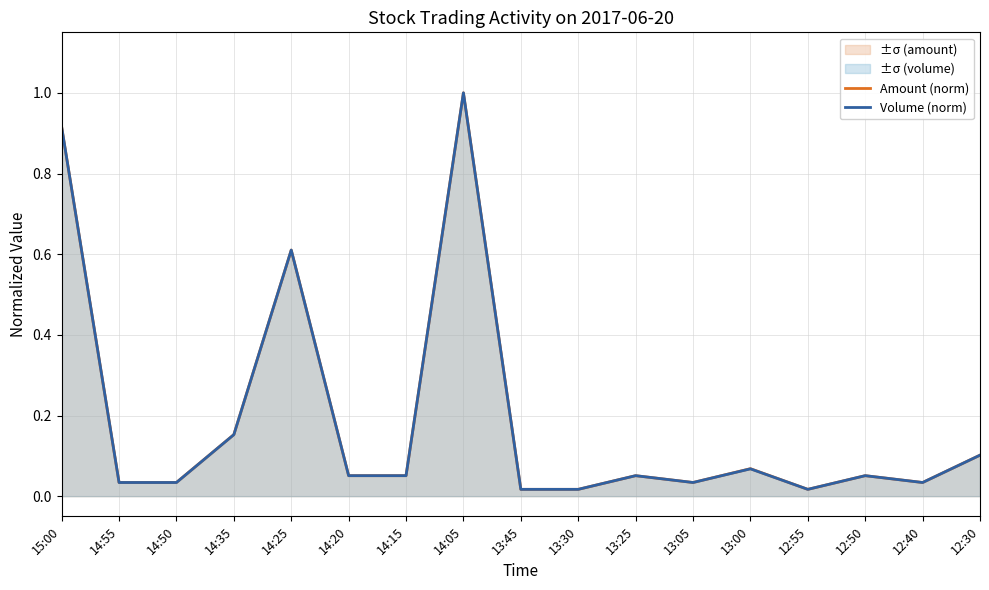

Where is Volume (norm) nearest to the value 0?

13:45